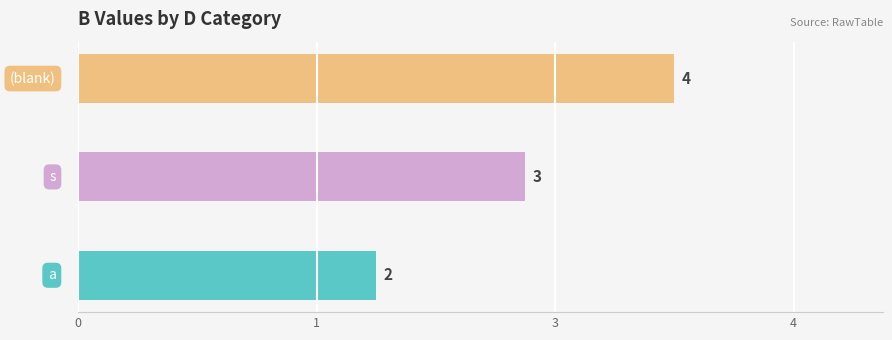

What is the difference between the values at s and ?

1